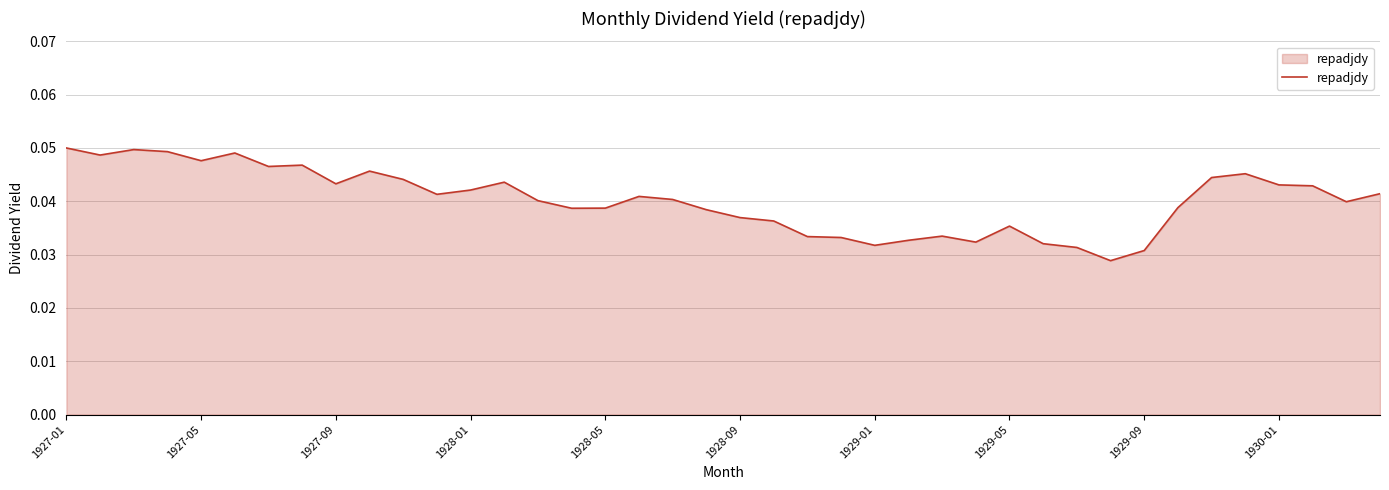

How many lines are shown in the chart?

1